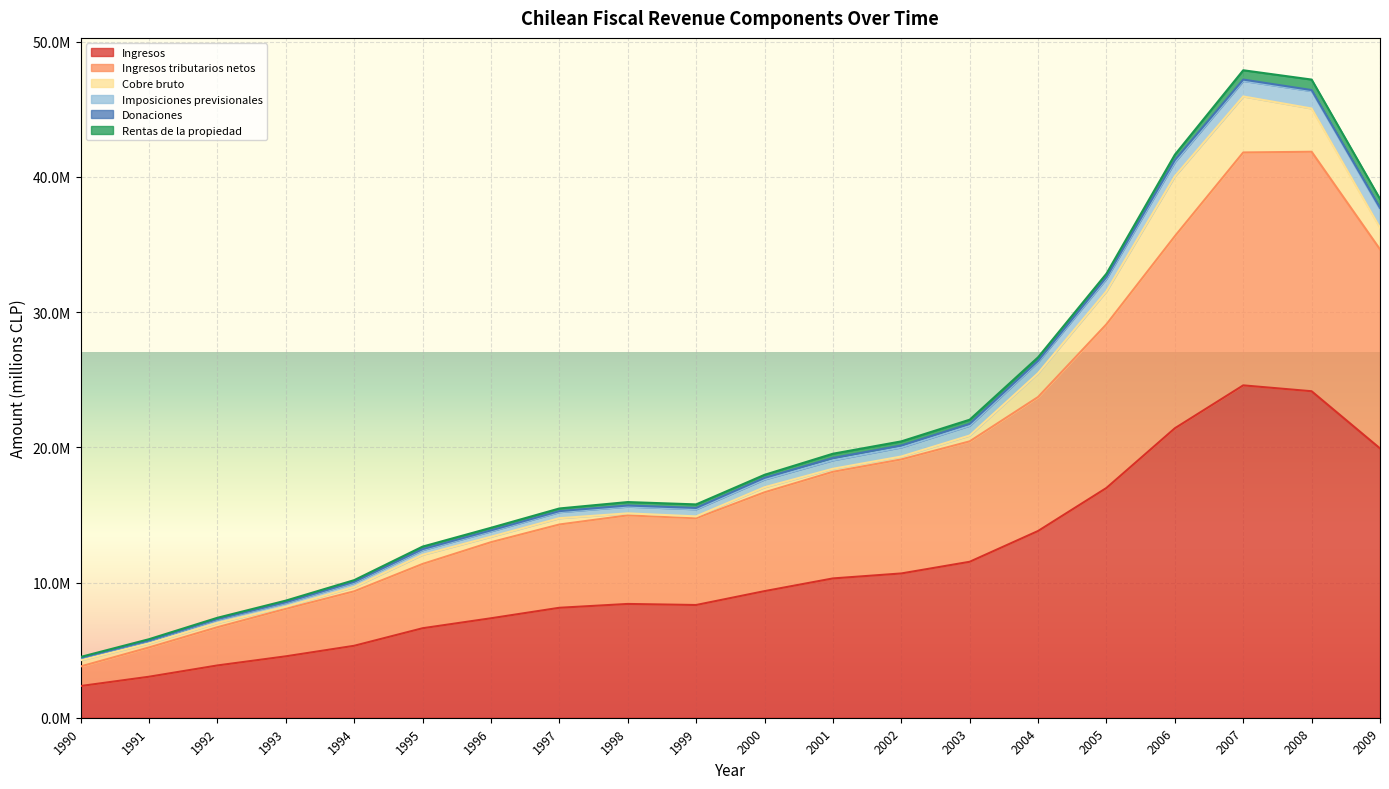

What is the value of the Rentas de la propiedad point at the 2nd from the left?

98716